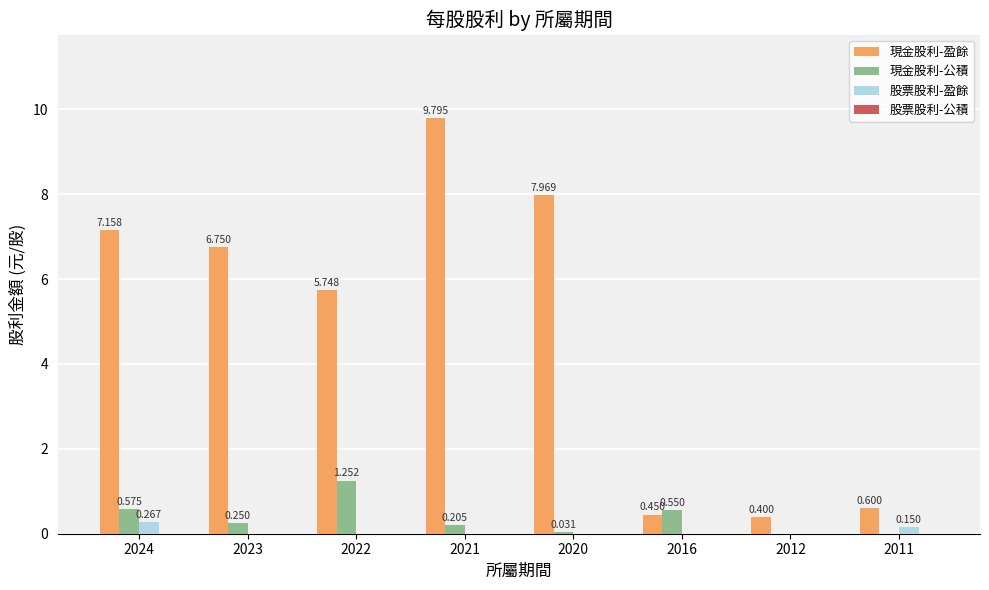

What is the sum of all 現金股利-盈餘 values?

38.9